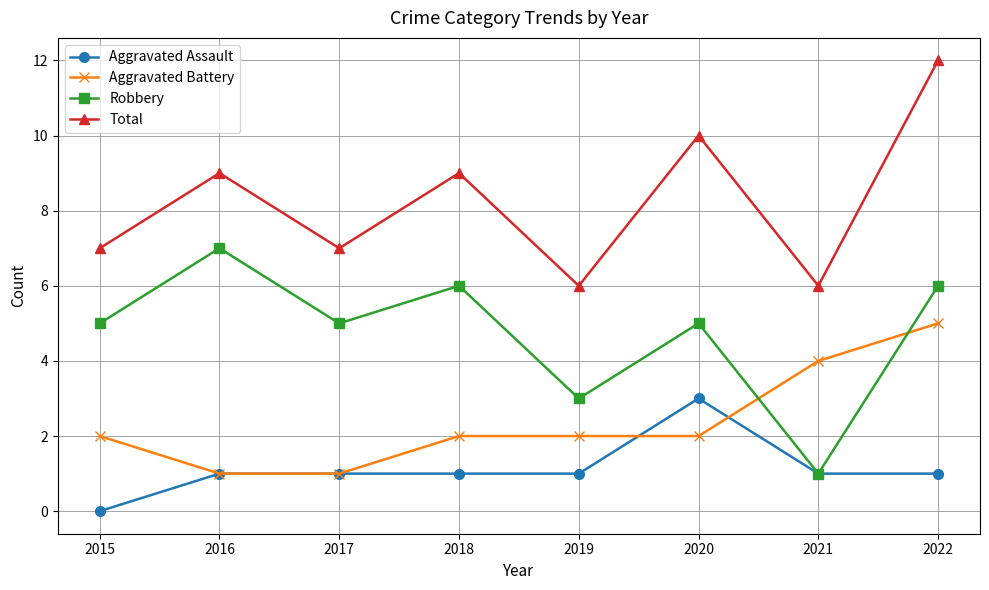

Reading left to right, list all the values displayed in this chart.

Aggravated Assault: 0	1	1	1	1	3	1	1
Aggravated Battery: 2	1	1	2	2	2	4	5
Robbery: 5	7	5	6	3	5	1	6
Total: 7	9	7	9	6	10	6	12